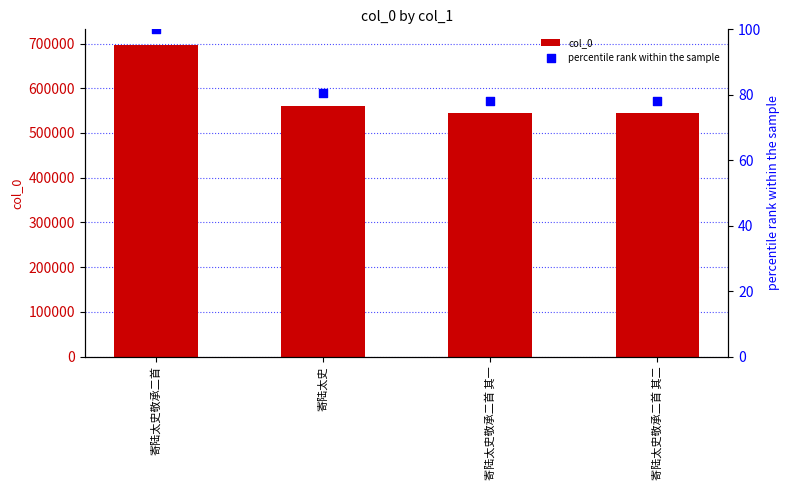

Which series has the largest total across all categories?

col_0